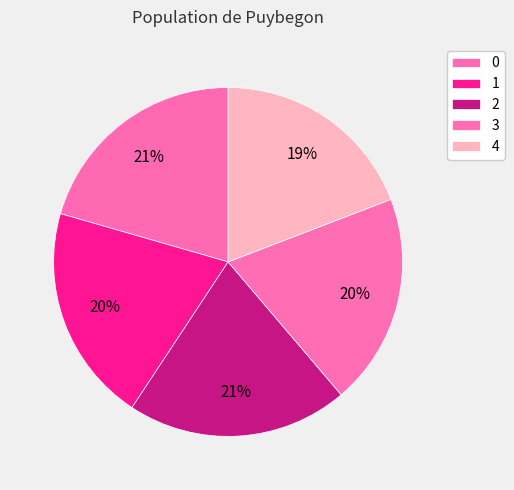

To the nearest percent, what is the average slice percentage?

20%